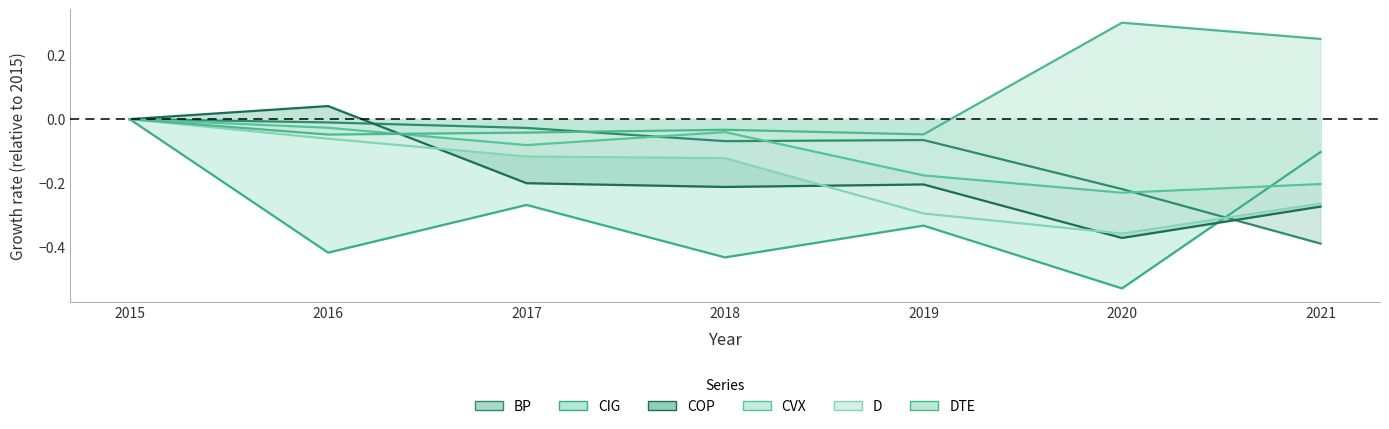

What is the difference between the second highest and minimum values in the BP series?

0.4